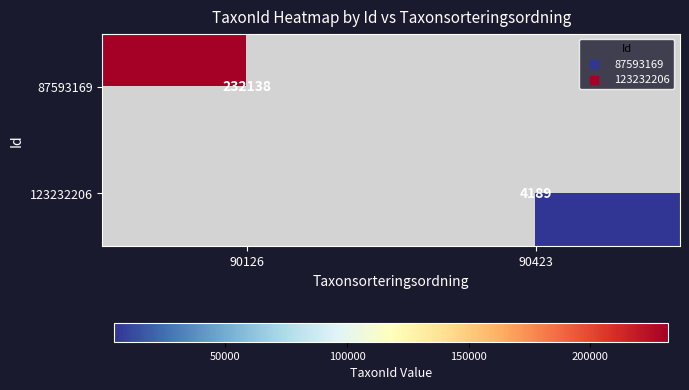

True or false: 87593169 has a value of 302181.8 at 90126.

False